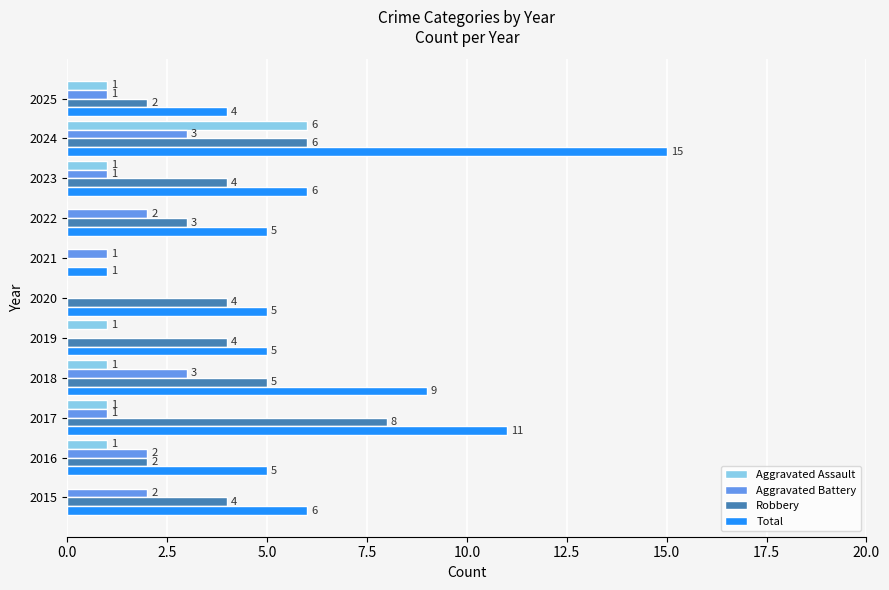

How many data points does each series have?

11